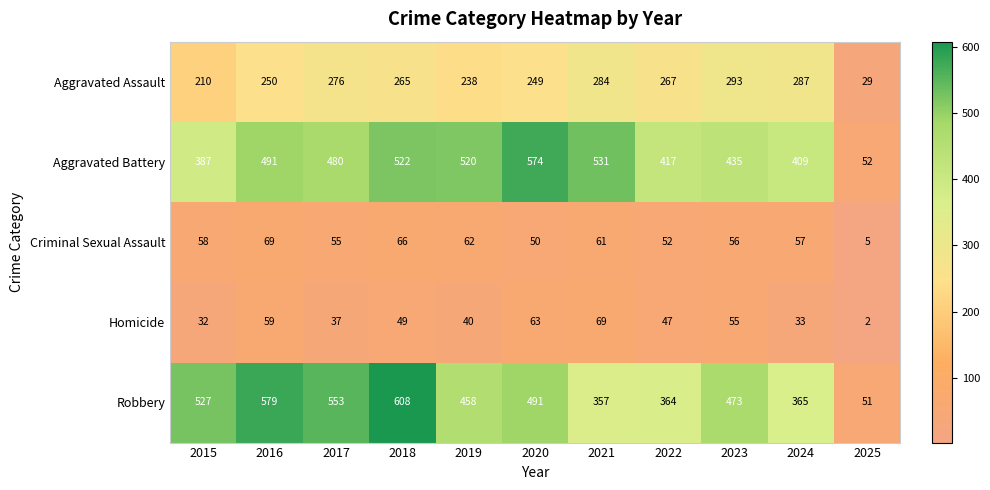

Which series has the largest range (max minus min)?

Robbery